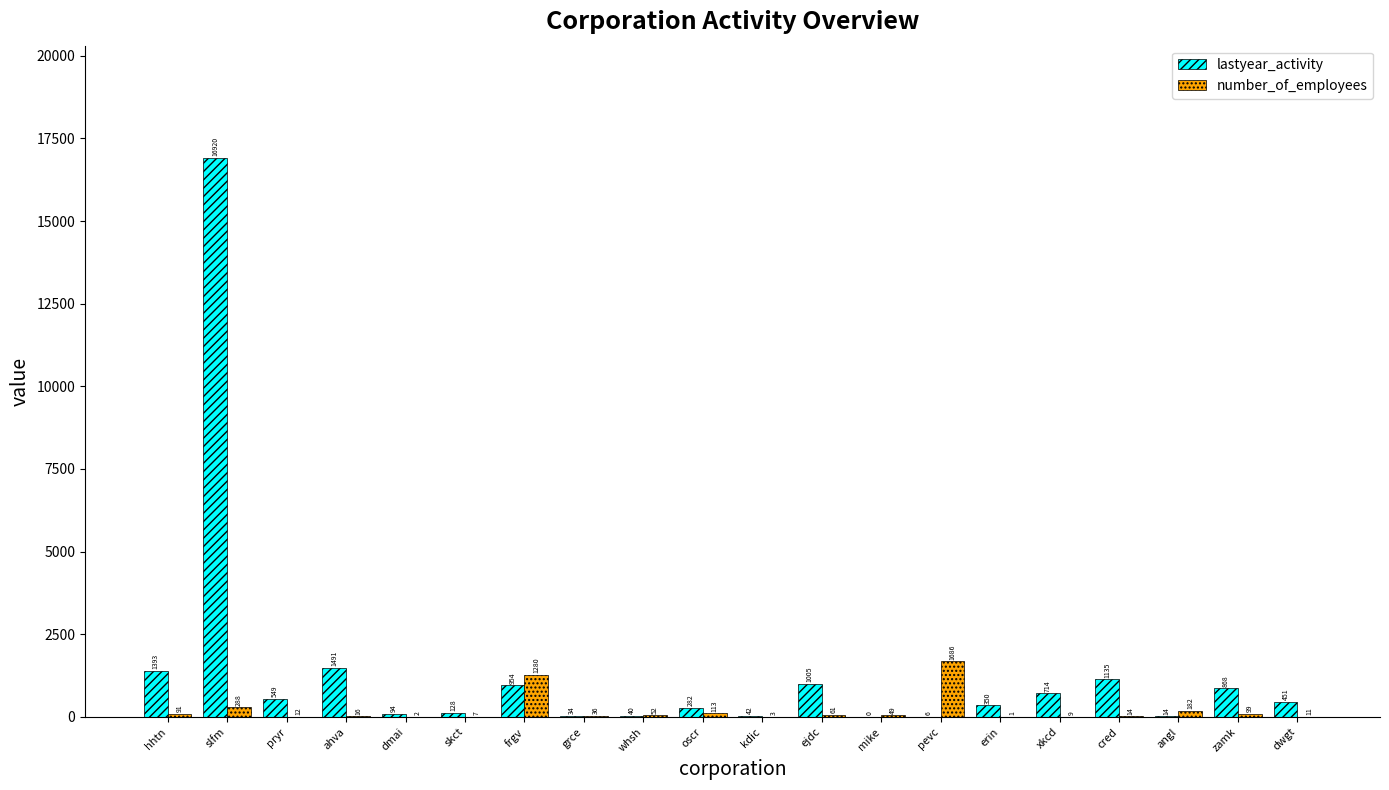

Which series changed the most between skct and cred?

lastyear_activity